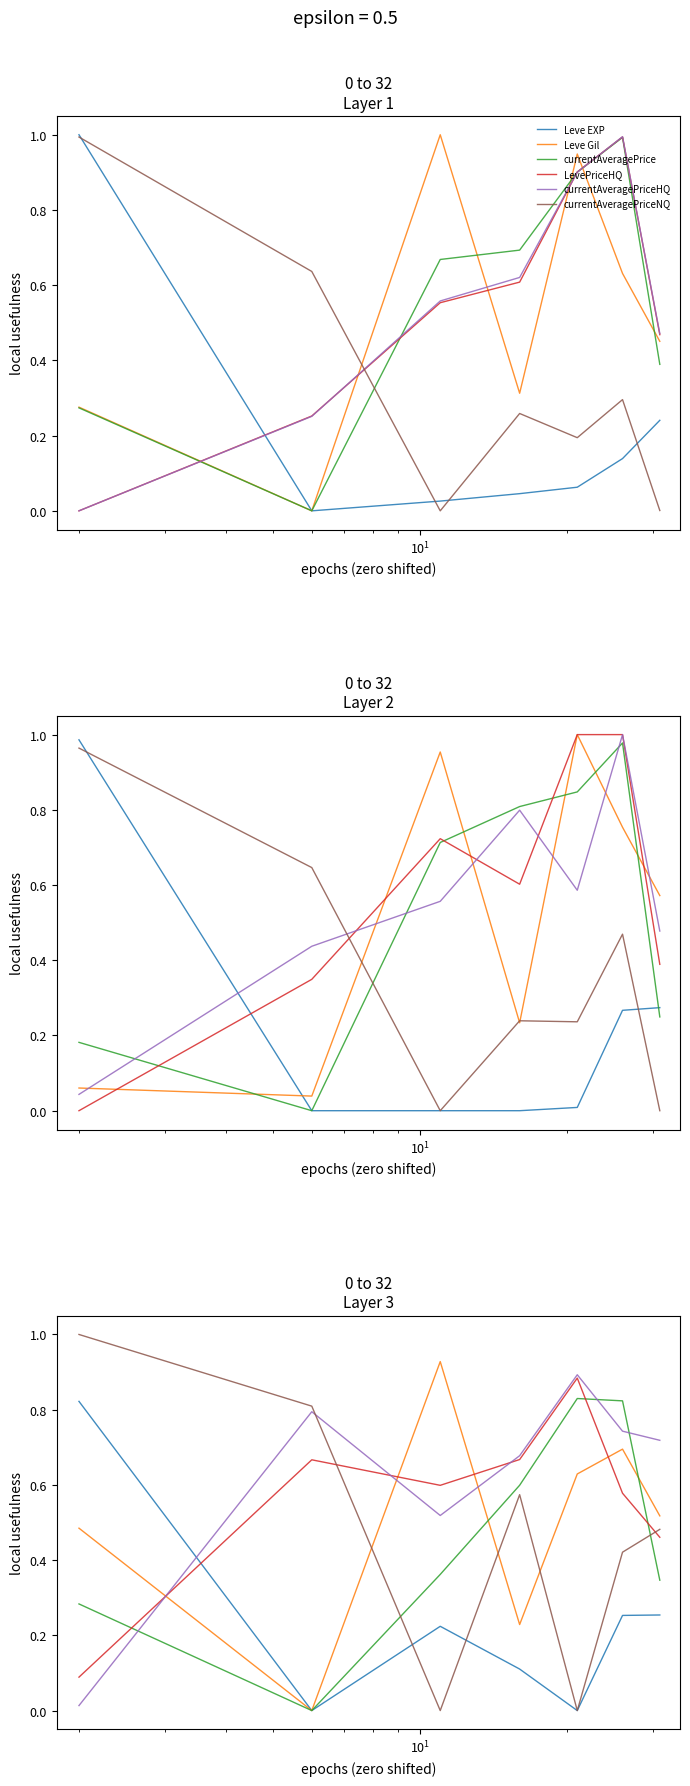

Which series has the largest range (max minus min)?

currentAveragePriceNQ